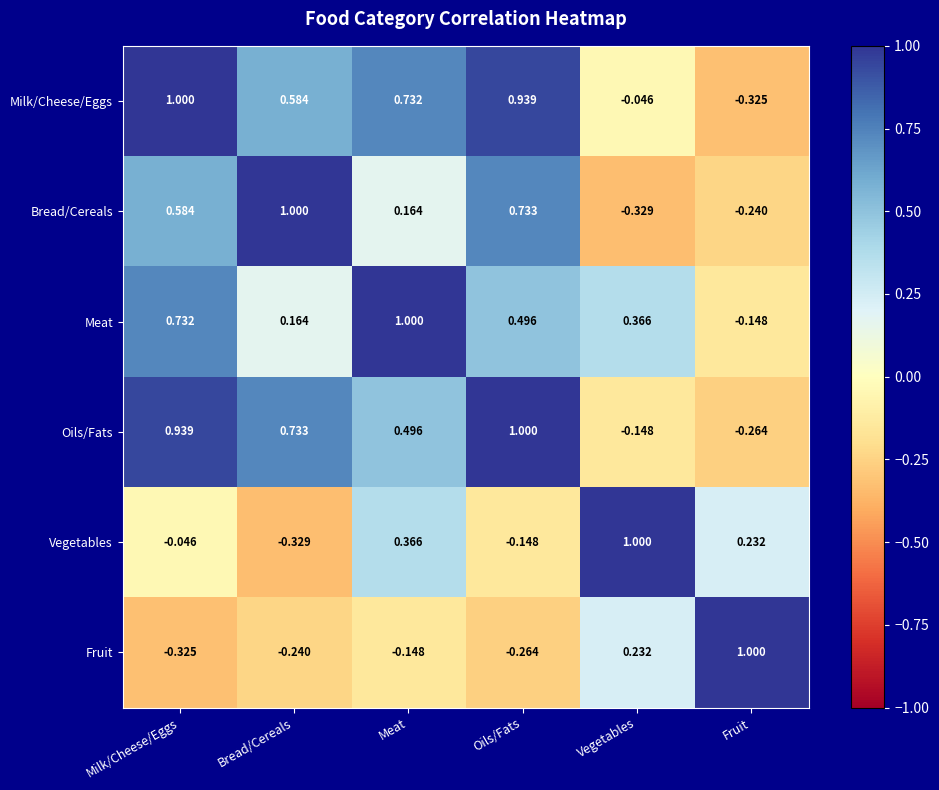

Where does the Oils/Fats series first go above 0?

Milk/Cheese/Eggs